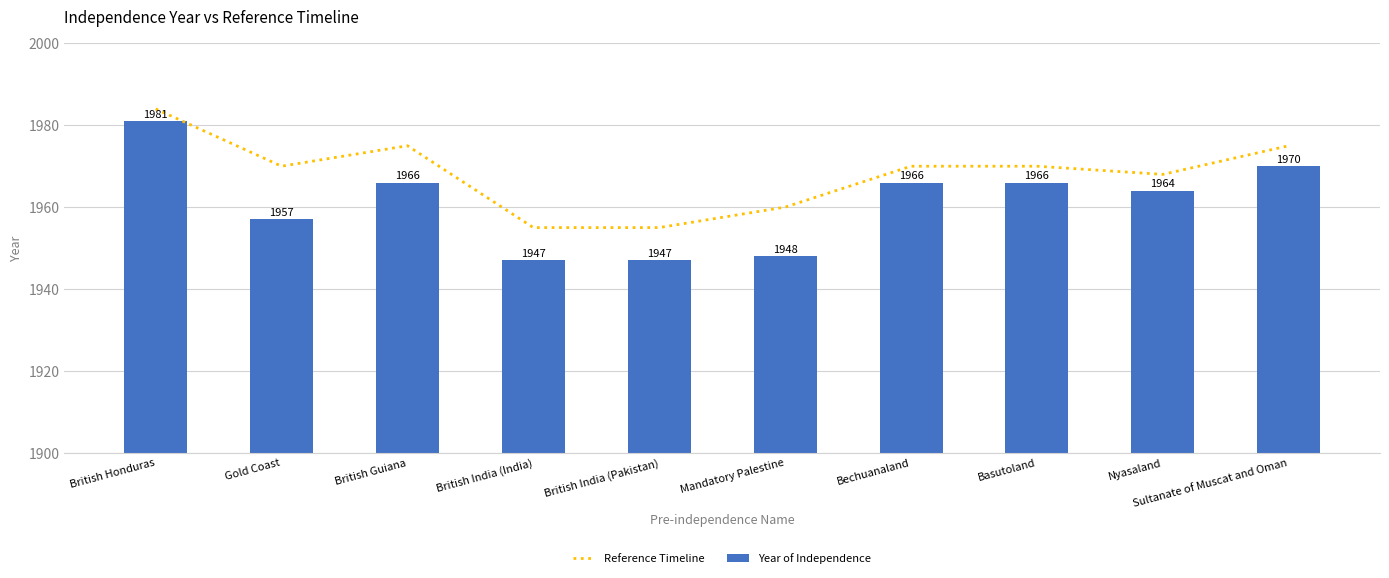

Where is Year of Independence nearest to the value 1964?

Nyasaland